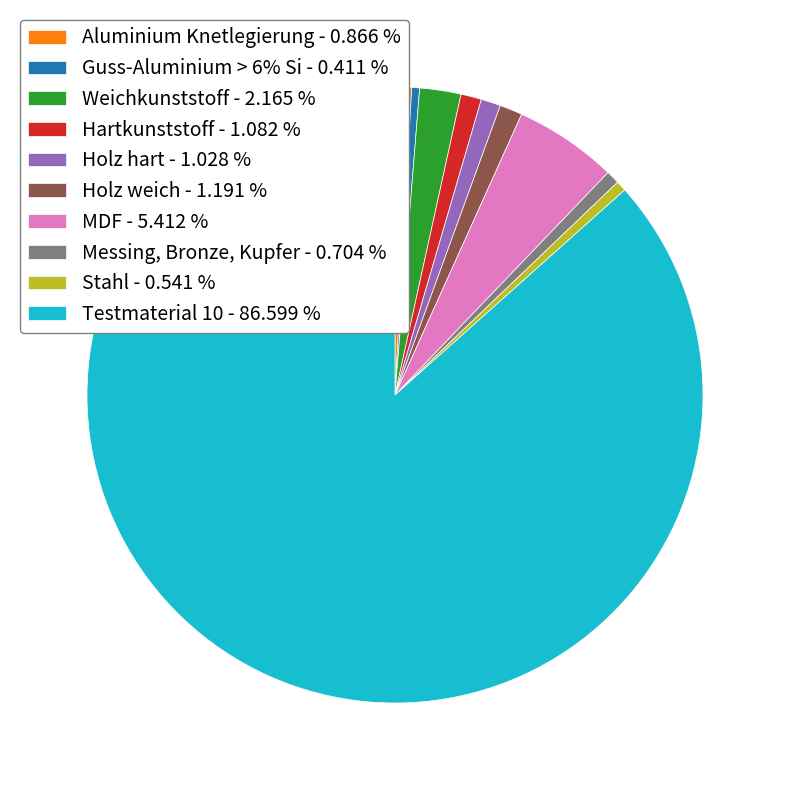

True or false: Holz hart accounts for 1% of the total.

True